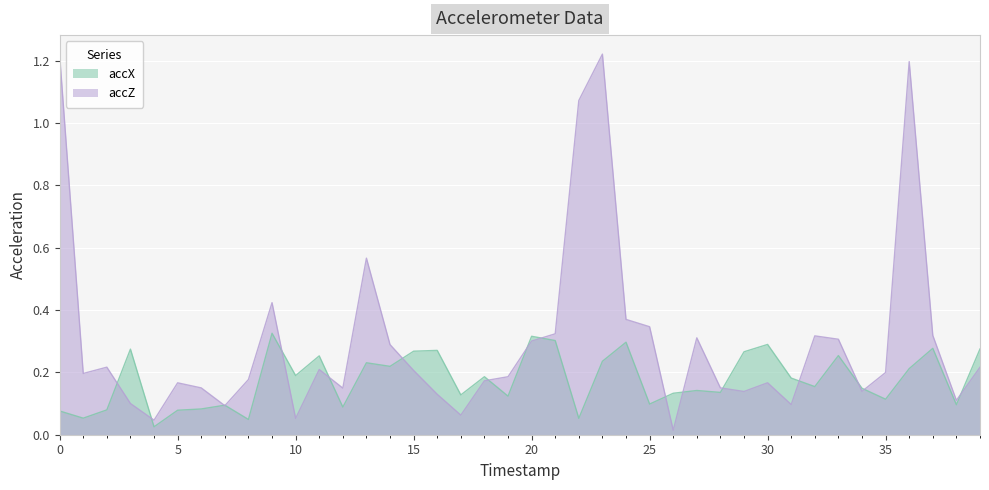

At how many categories does at least one series exceed 0?

40